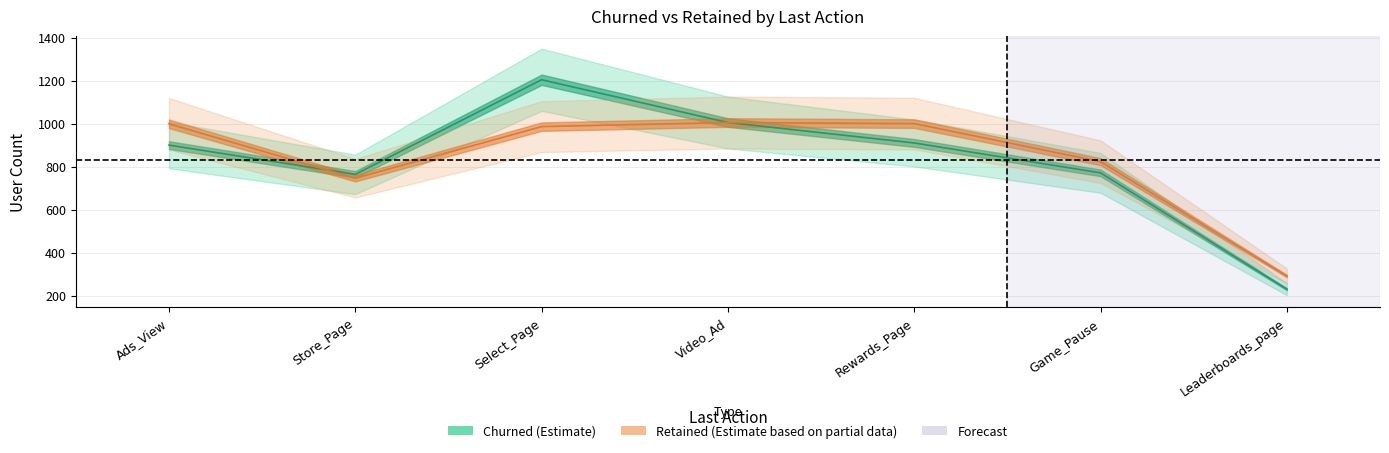

At which category does the chart reach its minimum across all series?

Leaderboards_page